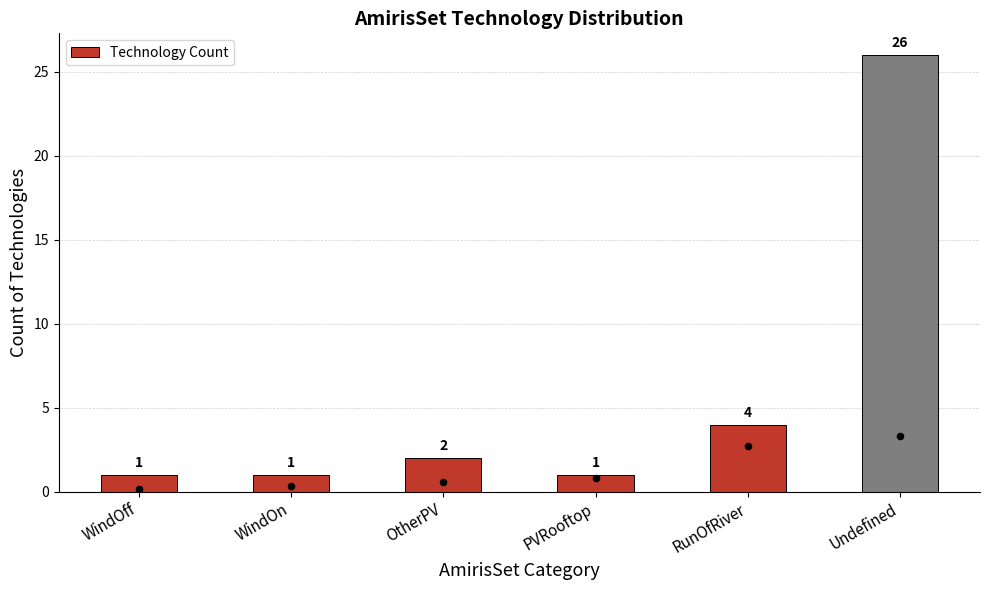

What is the ratio of the value at OtherPV to the value at RunOfRiver?

0.5